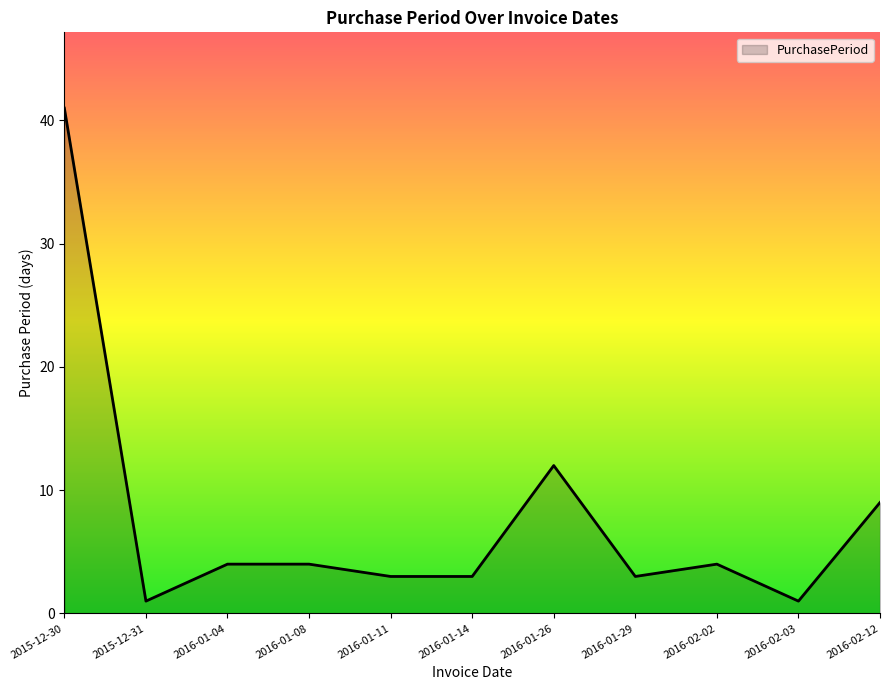

Reading left to right, list all the values displayed in this chart.

41	1	4	4	3	3	12	3	4	1	9